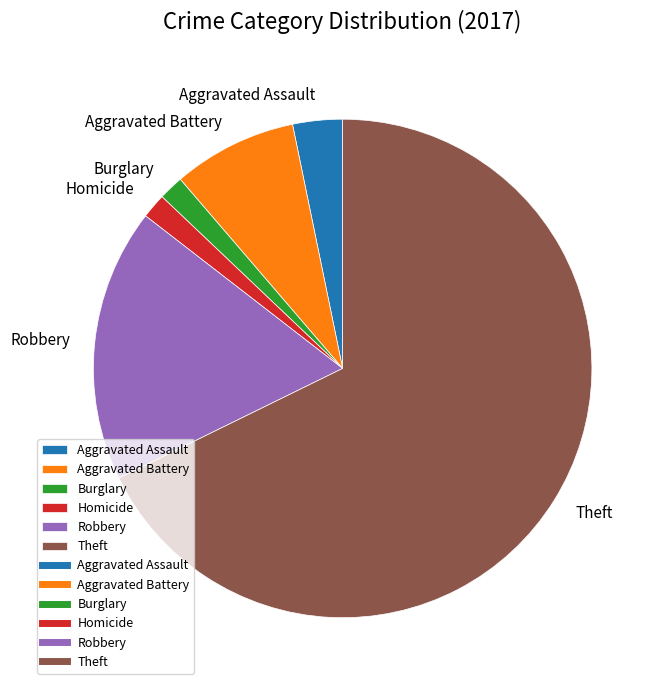

Which category has the biggest portion of the pie?

Theft